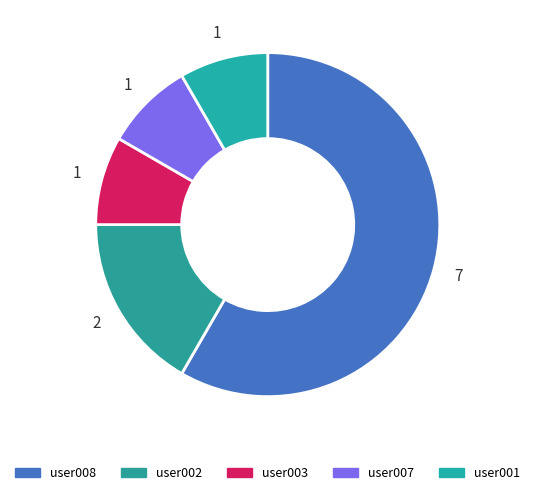

How many segments does this pie chart have?

5